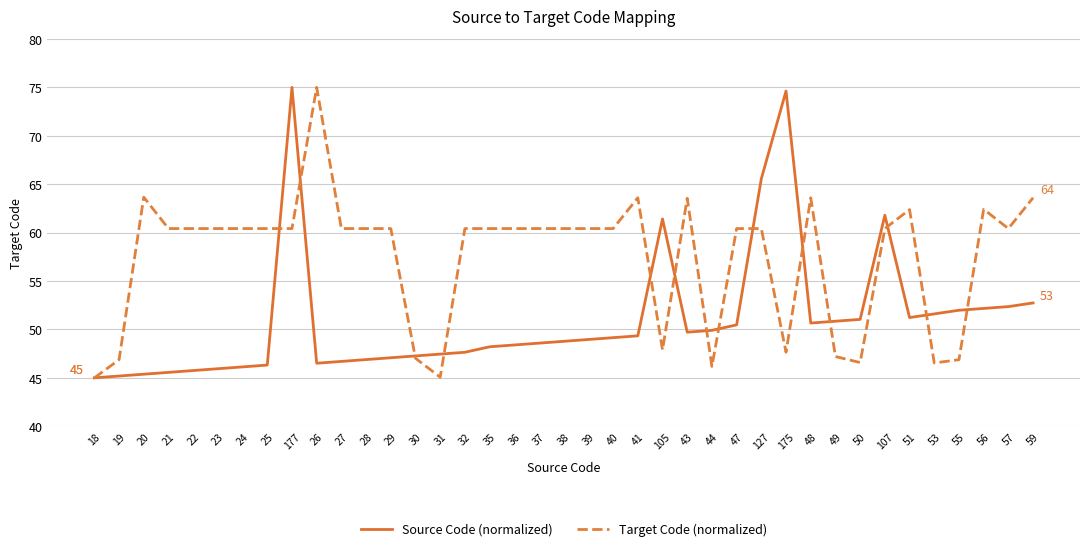

Rank the series at 35 from lowest to highest value.

Source Code (normalized), Target Code (normalized)